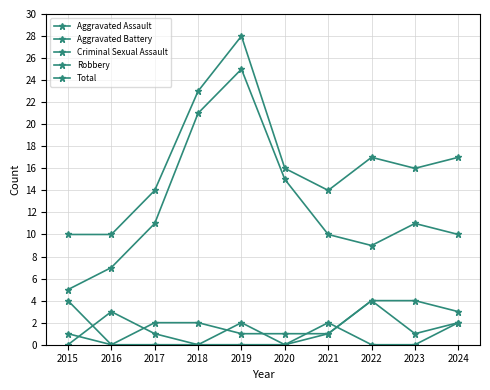

Which has a higher value, 2021 or 2017?

2021